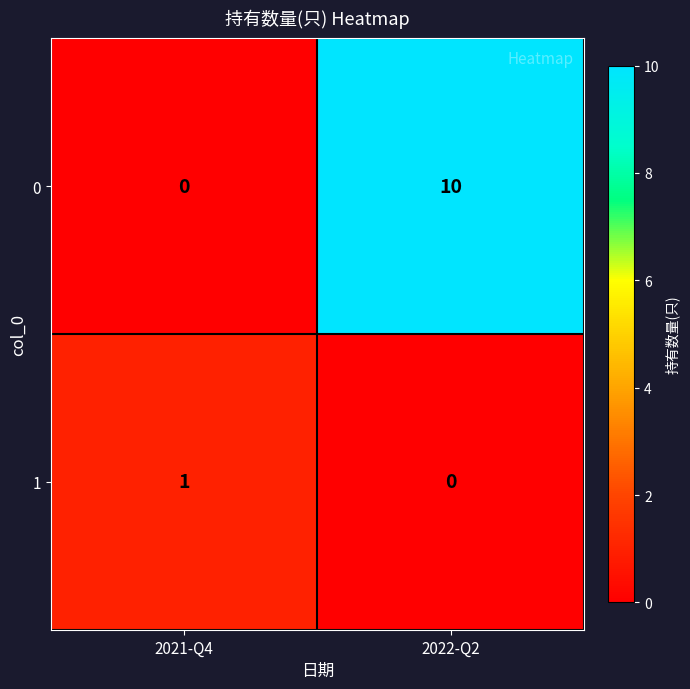

How many values in 0 are above zero?

1